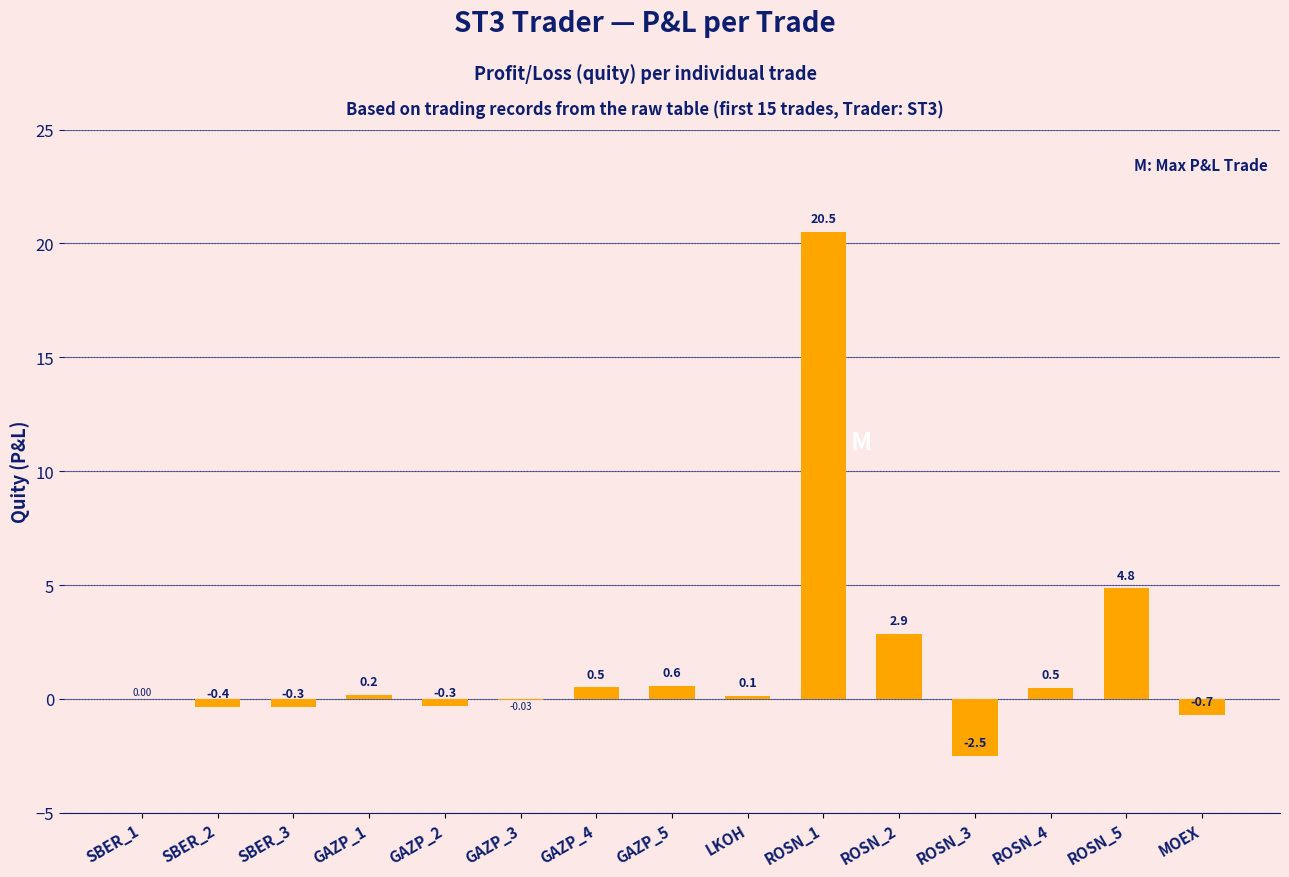

What is the sum of all values?

25.9